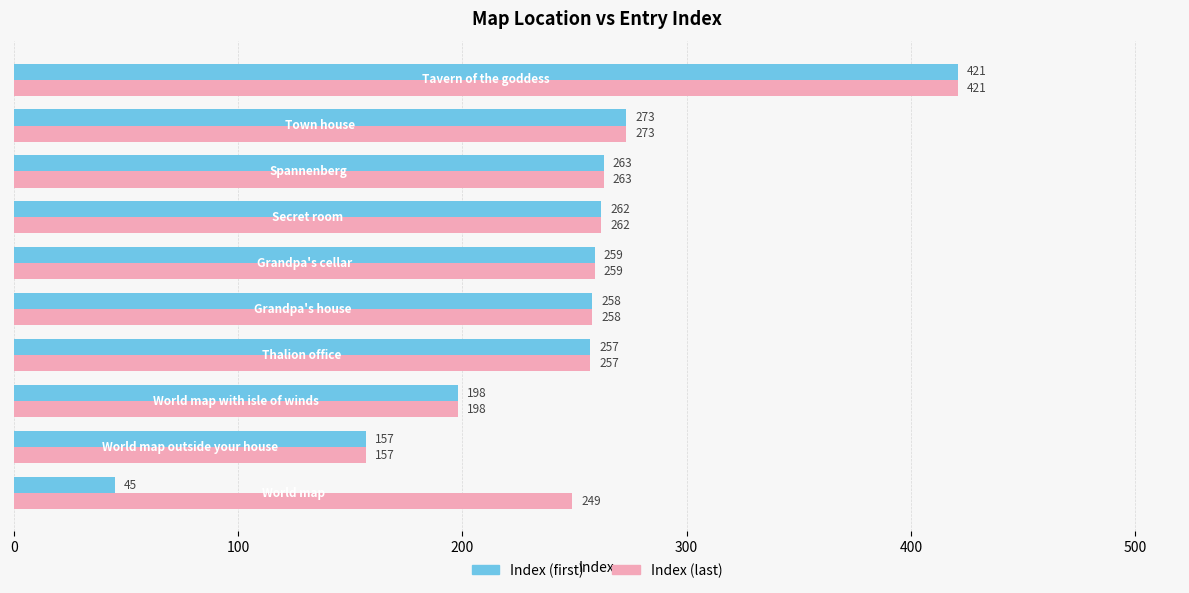

Count the number of categories in the chart.

10